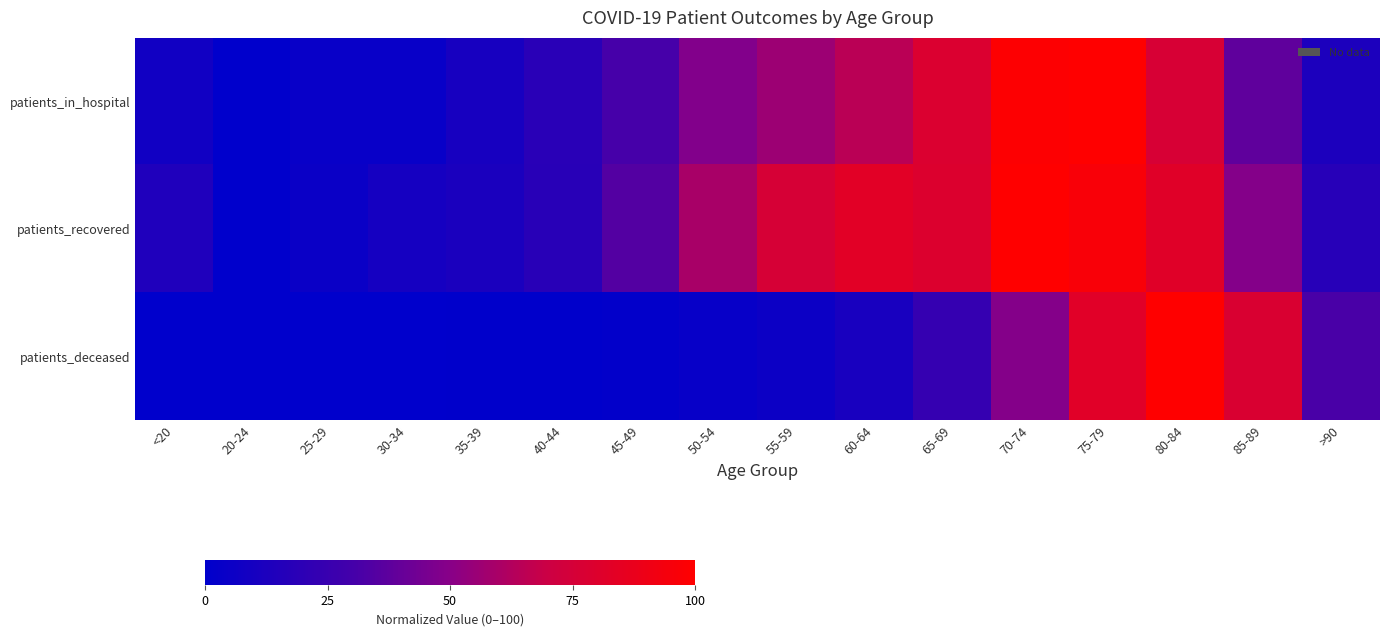

Which series has the largest total across all categories?

patients_recovered